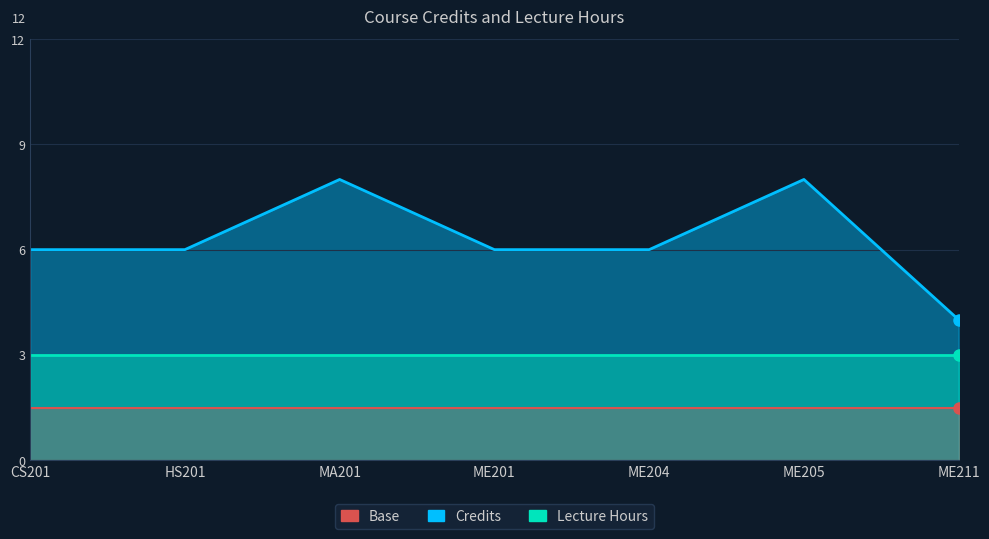

How many points are higher than both their immediate neighbors (excluding endpoints)?

2